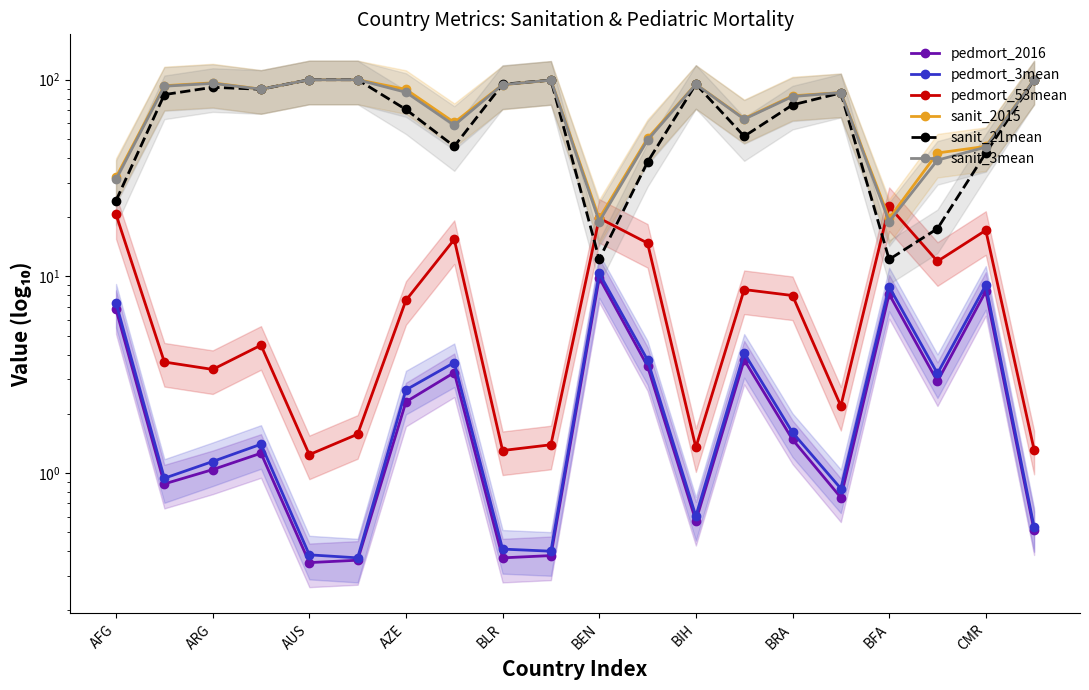

How many interior local peaks does the sanit_3mean series have?

4